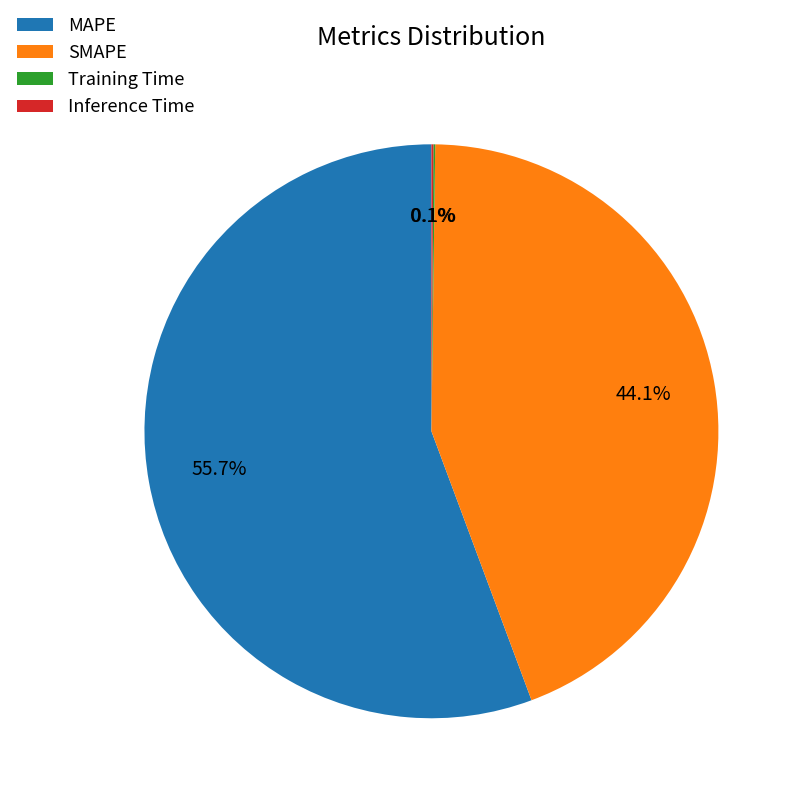

To the nearest percent, what is the average slice percentage?

25%